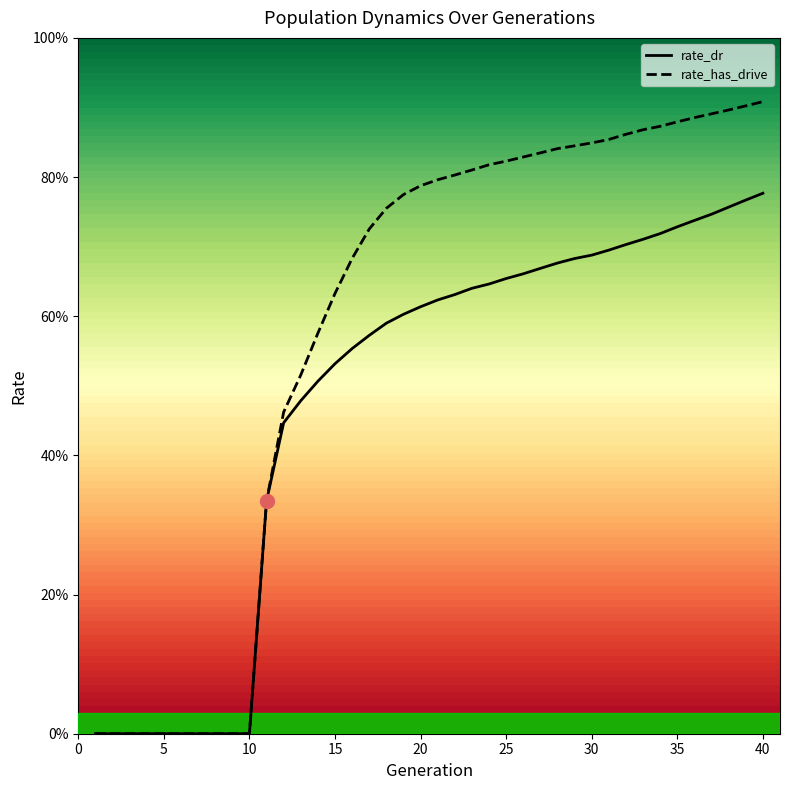

What are all the series names shown in the legend?

rate_dr, rate_has_drive